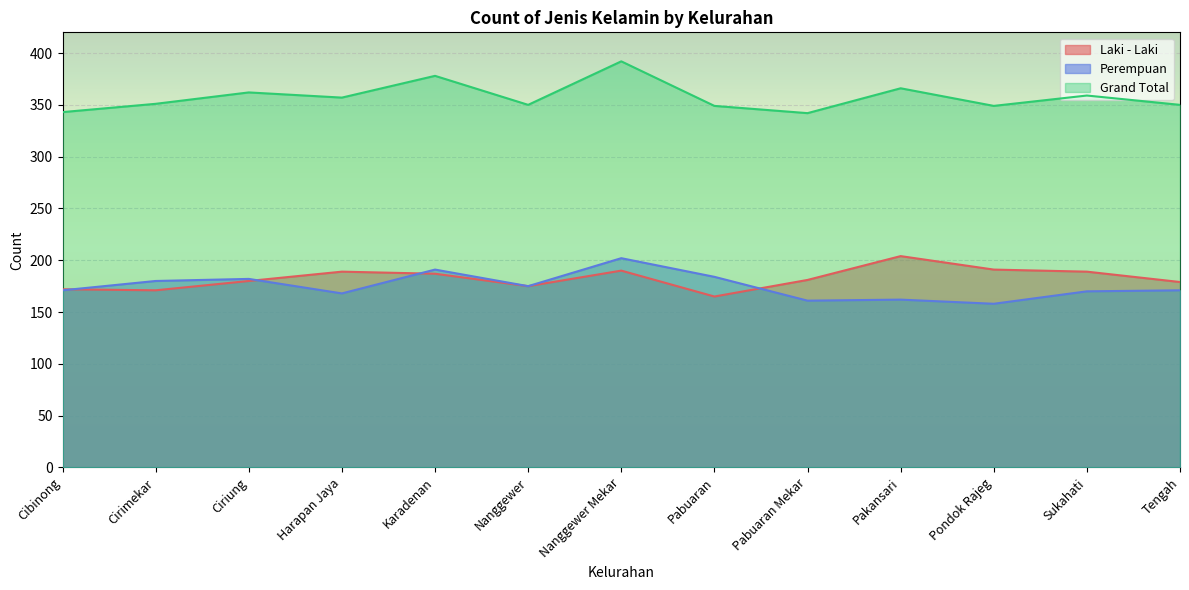

At which category is the sum across all series the highest?

Nanggewer Mekar